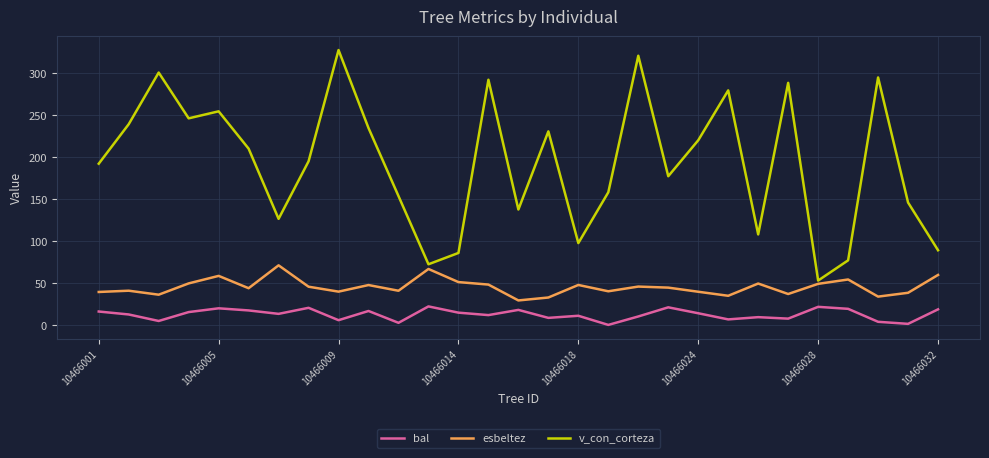

What is the minimum value for v_con_corteza?

52.9